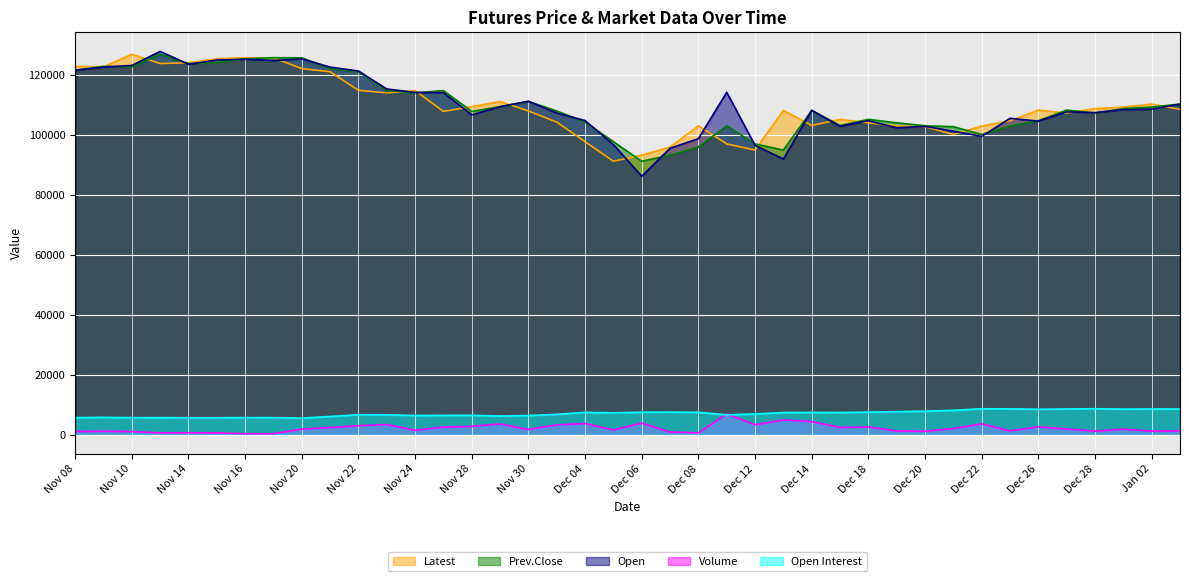

Between Nov 09 and Dec 08, which is larger?

Nov 09